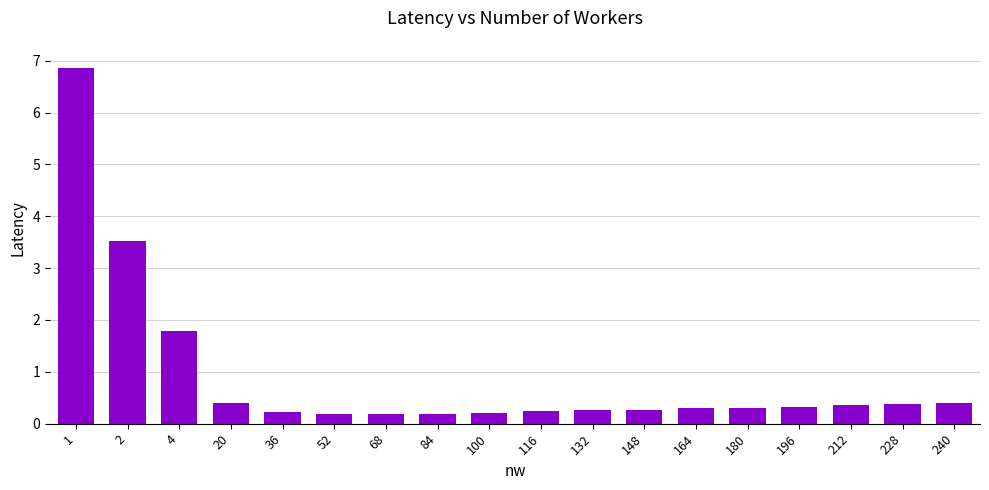

What is the minimum value shown in the chart?

0.2